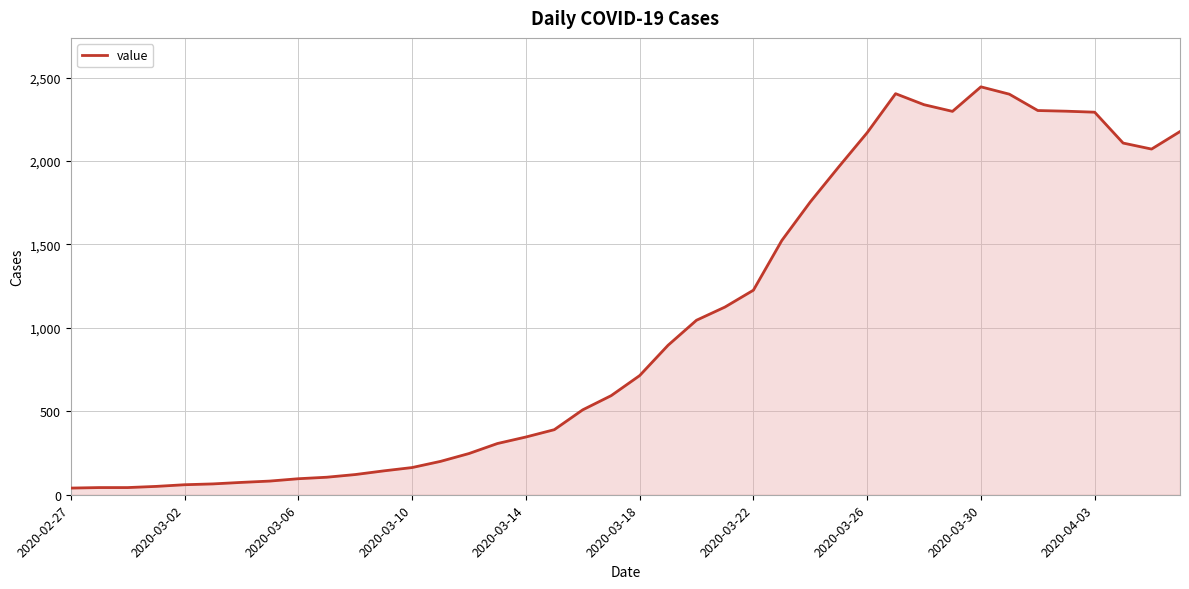

What is the average value?

1031